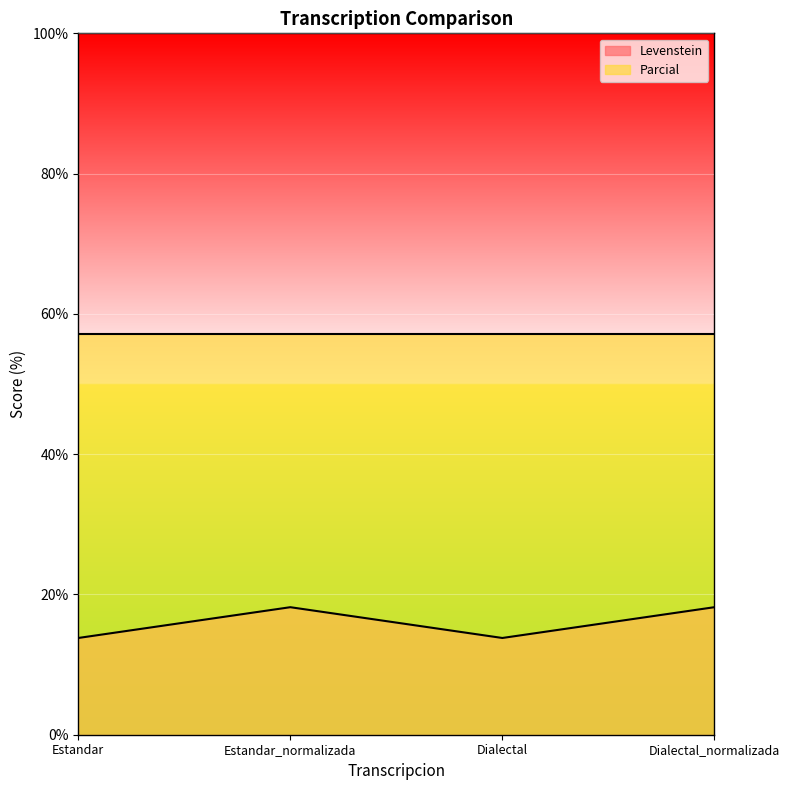

The chart shows a value of 24.5 at Estandar_normalizada. True or false?

False